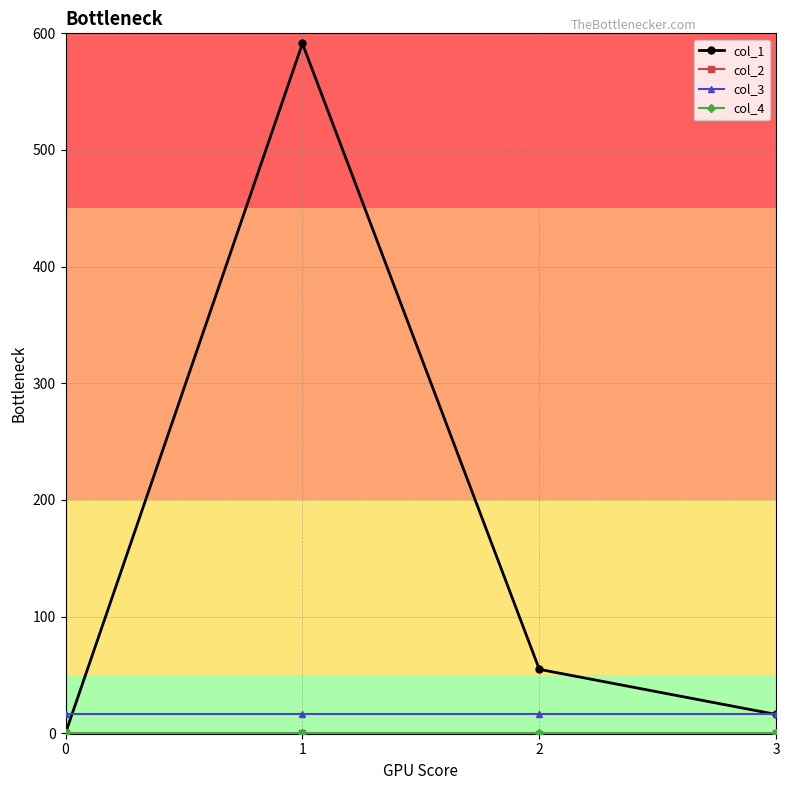

Which series changed the most between 1 and 3?

col_1